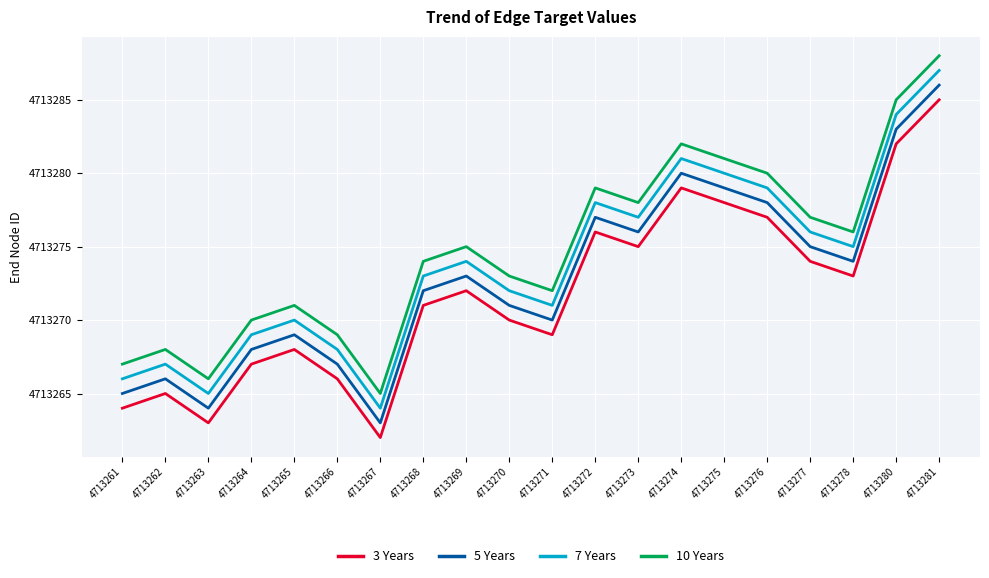

Is the value of 7 Years at 4713275 greater than the value of 3 Years at 4713275?

Yes